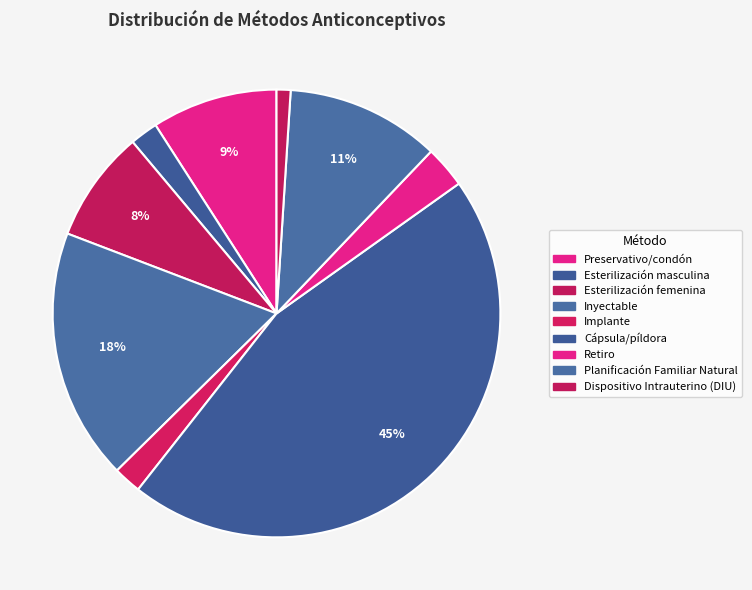

How many slices are in this pie chart?

9